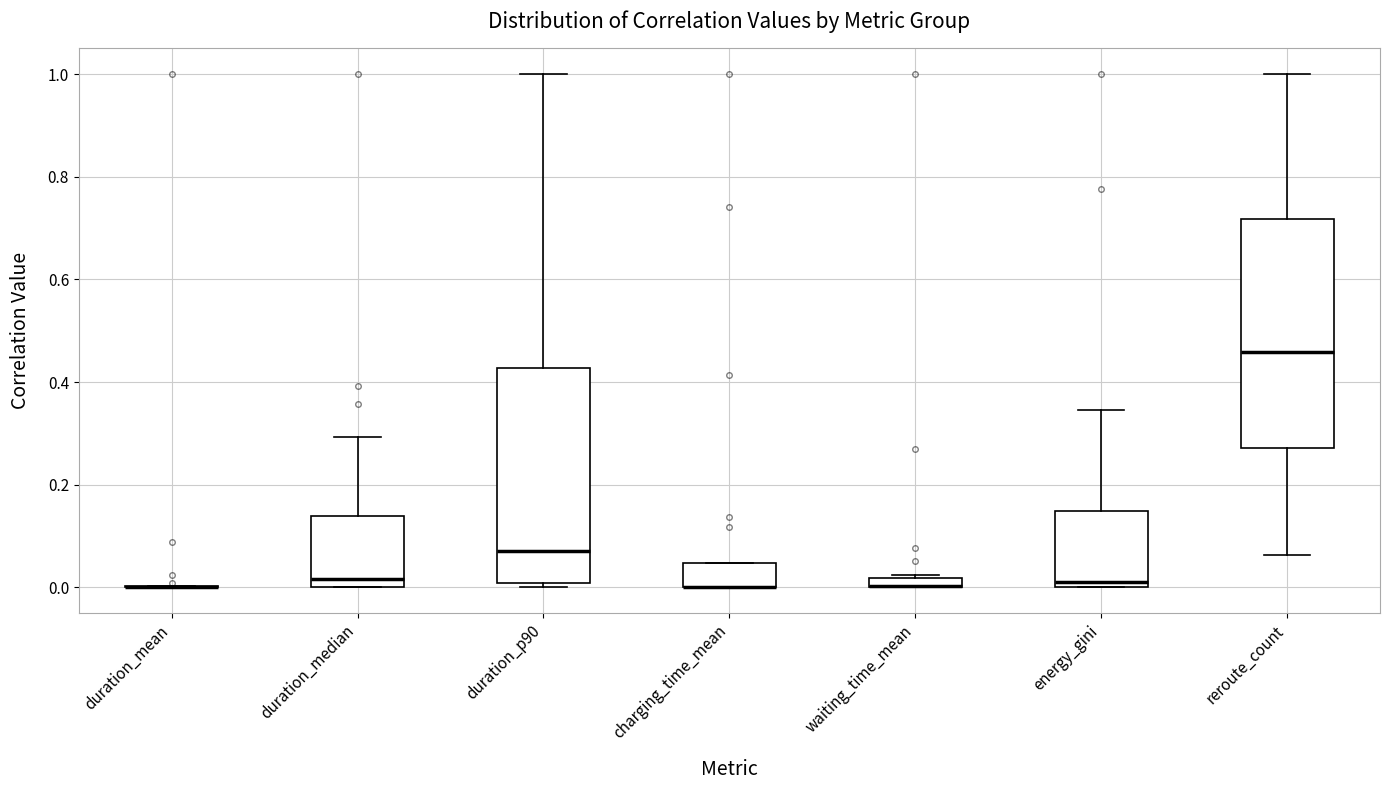

Where is the lower edge of the box for waiting_time_mean on the y-axis? The values are not printed on the chart, so give them approximately, as read against the axis.

0.00